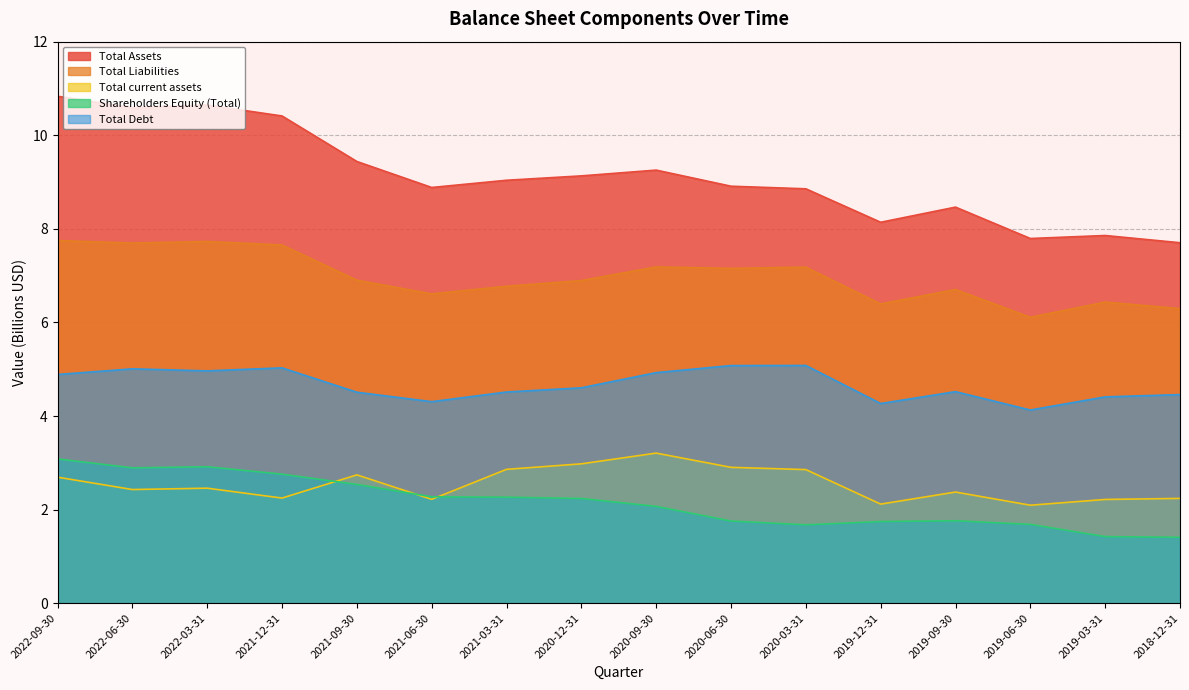

Reading left to right, what are all the values shown in this chart?

Total Assets: 10.8	10.6	10.6	10.4	9.4	8.9	9.0	9.1	9.3	8.9	8.9	8.1	8.5	7.8	7.9	7.7
Total Liabilities: 7.7	7.7	7.7	7.7	6.9	6.6	6.8	6.9	7.2	7.2	7.2	6.4	6.7	6.1	6.4	6.3
Total current assets: 2.7	2.4	2.5	2.2	2.7	2.2	2.9	3.0	3.2	2.9	2.9	2.1	2.4	2.1	2.2	2.2
Shareholders Equity (Total): 3.1	2.9	2.9	2.8	2.5	2.3	2.3	2.2	2.1	1.8	1.7	1.7	1.8	1.7	1.4	1.4
Total Debt: 4.9	5.0	5.0	5.0	4.5	4.3	4.5	4.6	4.9	5.1	5.1	4.3	4.5	4.1	4.4	4.5